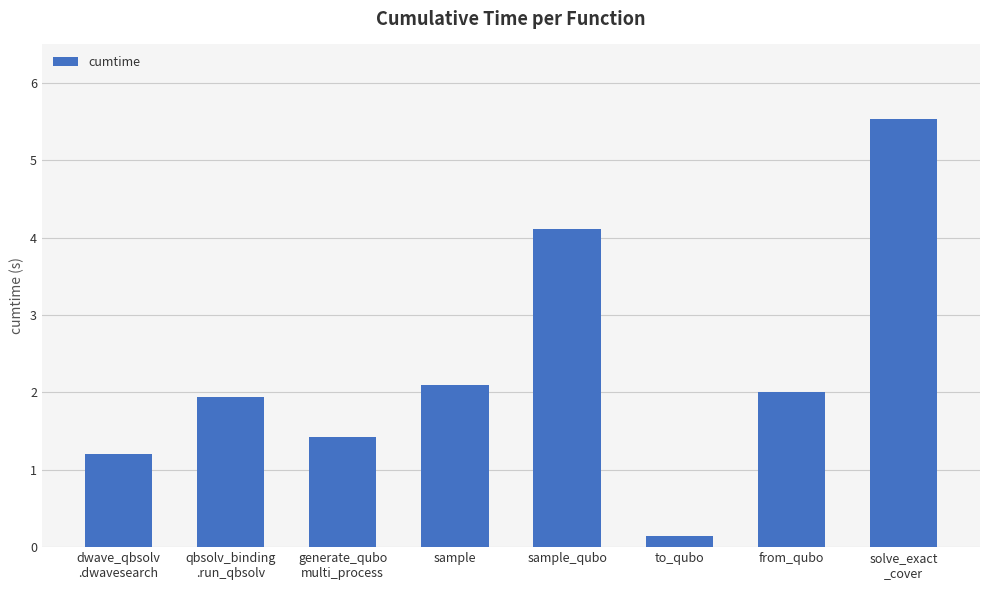

Which category has the lowest value across all series?

to_qubo